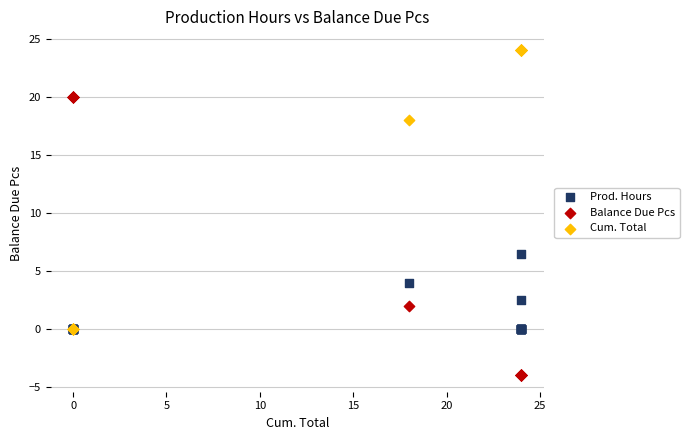

Across all series, what Y value is closest to 10?

6.5